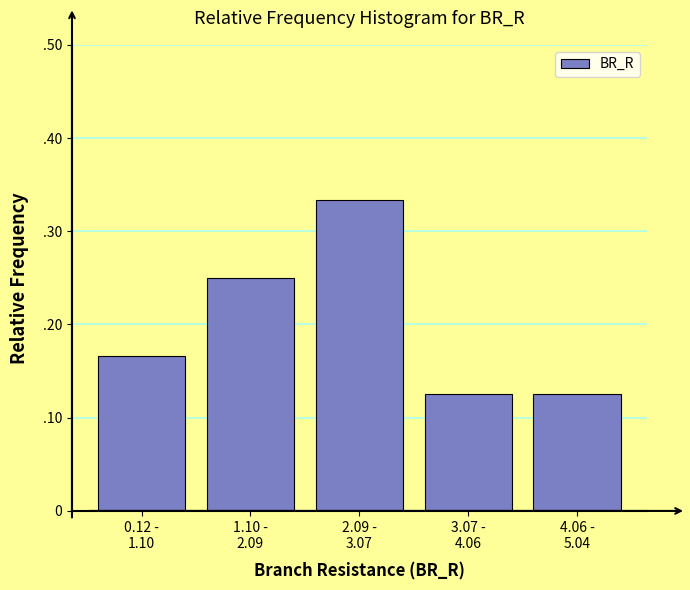

Are the bars horizontal?

No